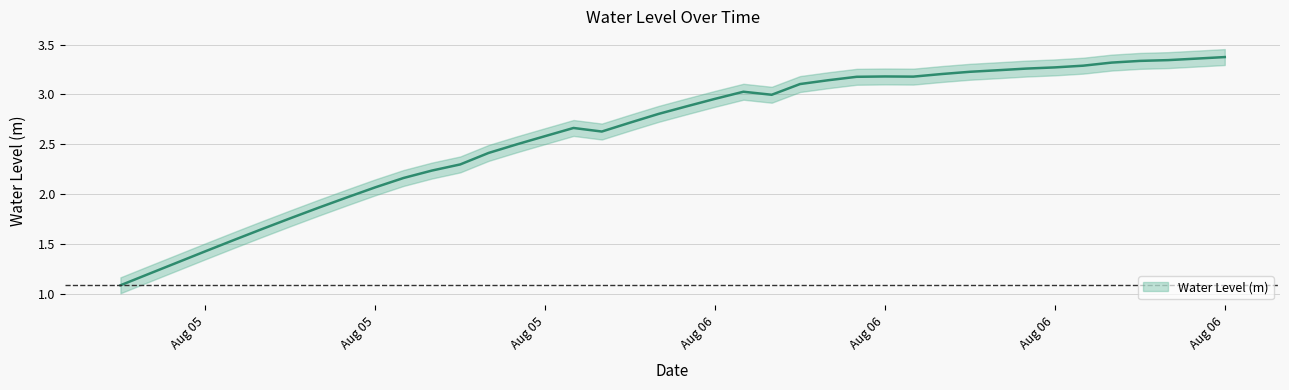

Where is the first local maximum?

2025-08-05 22:00:00